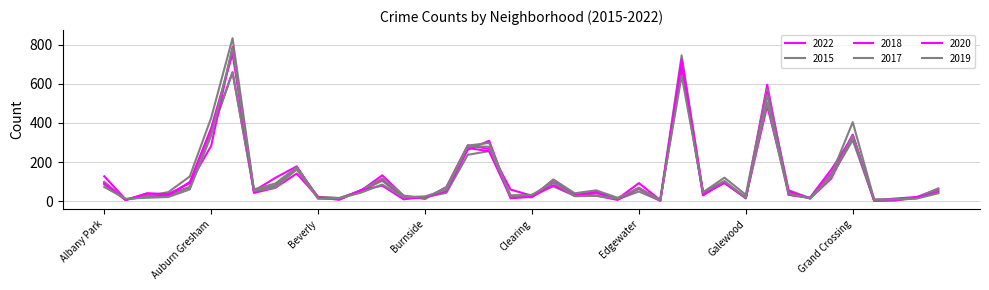

Which category has the lowest value in the 2018 series?

Edison Park